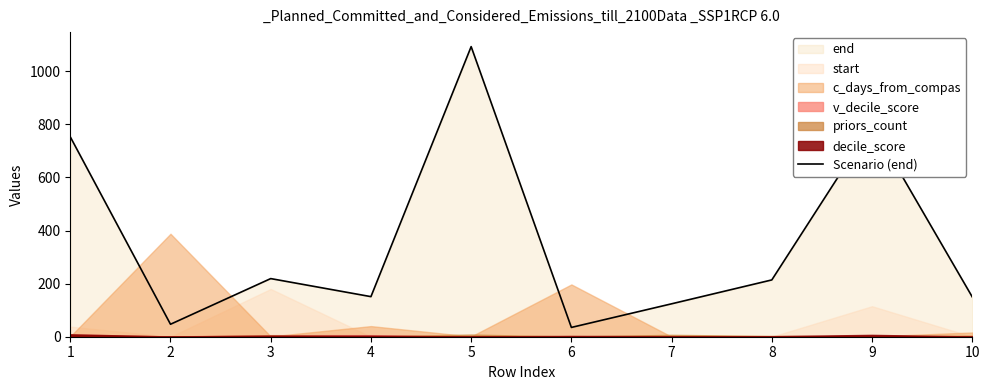

True or false: the data has more than 0 interior local peaks.

True